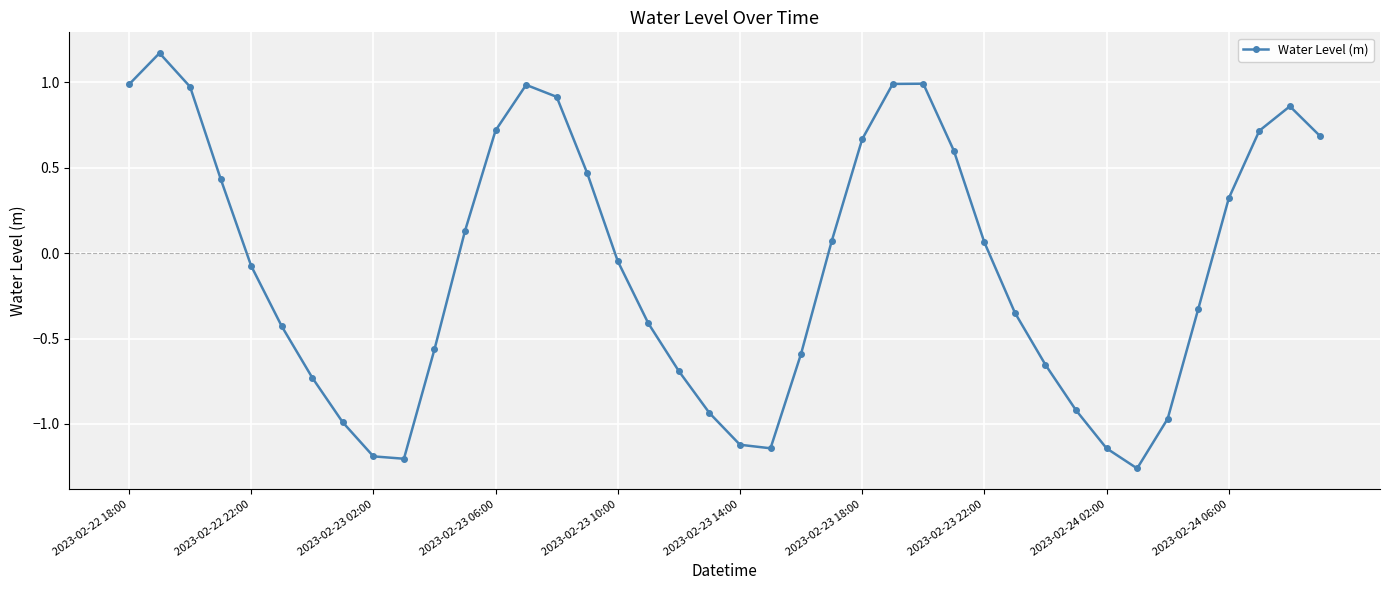

How many interior local valleys (lower than both neighbors) does the data have?

3